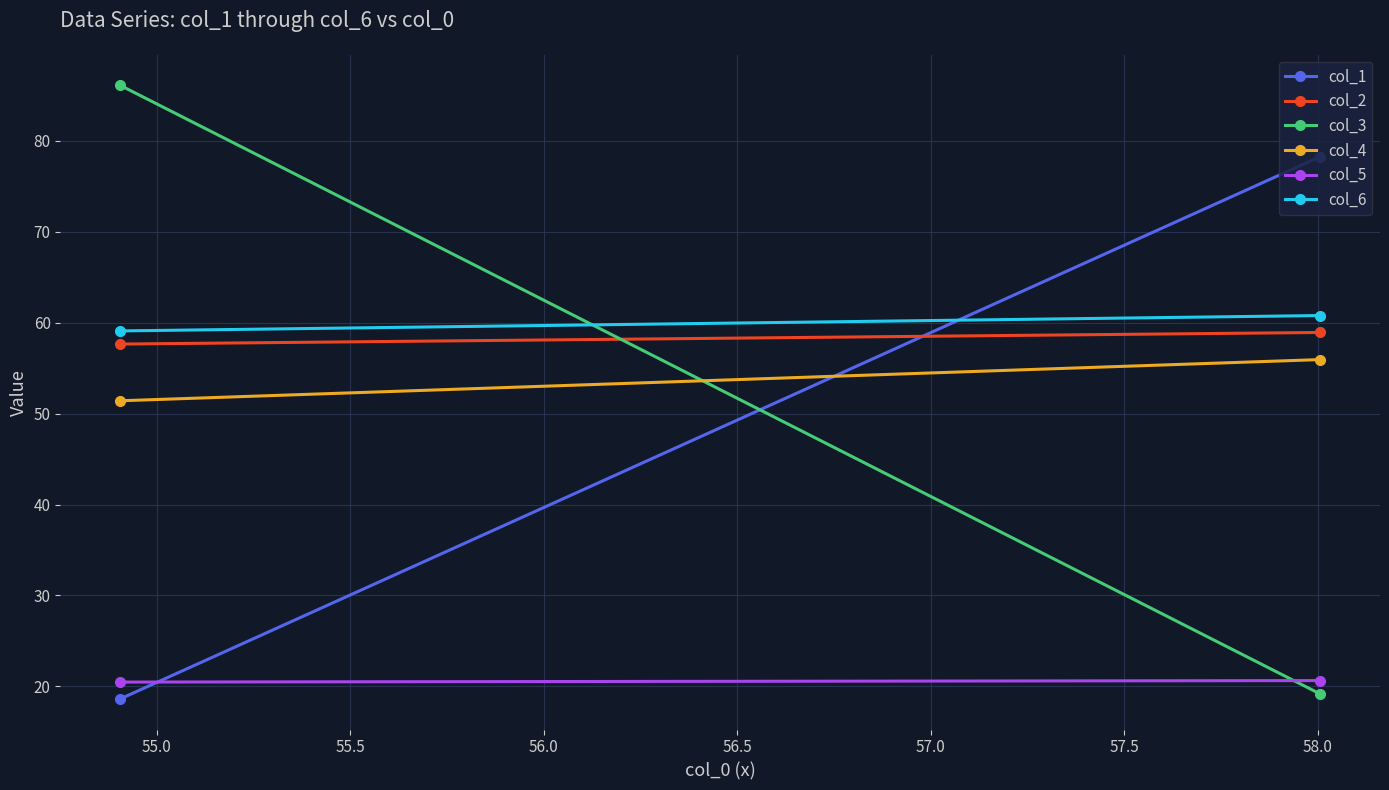

What is the maximum value for col_2?

58.9